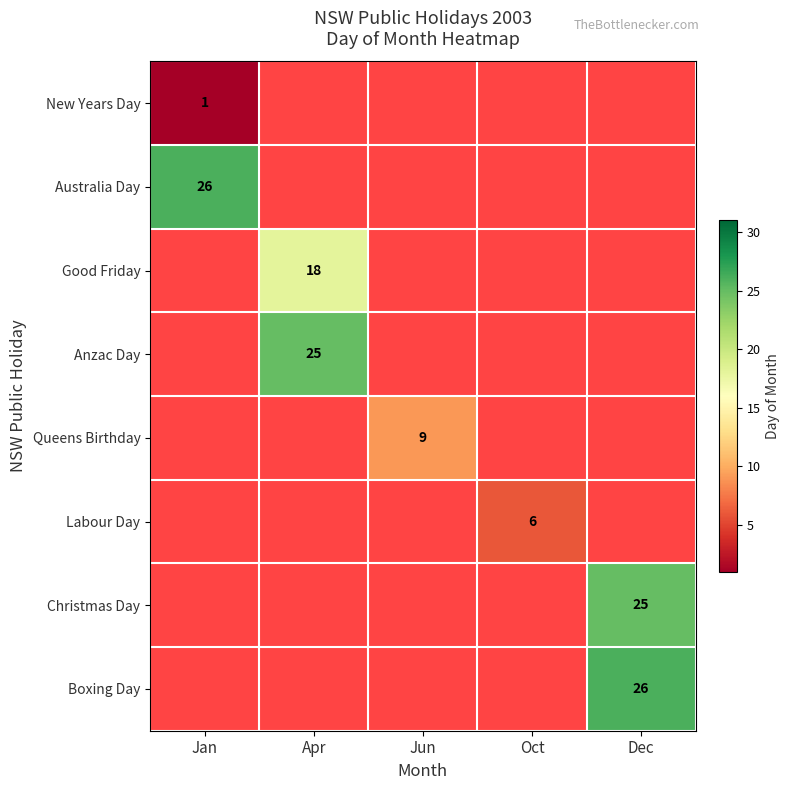

Is it true that Anzac Day equals 37 at Apr?

False